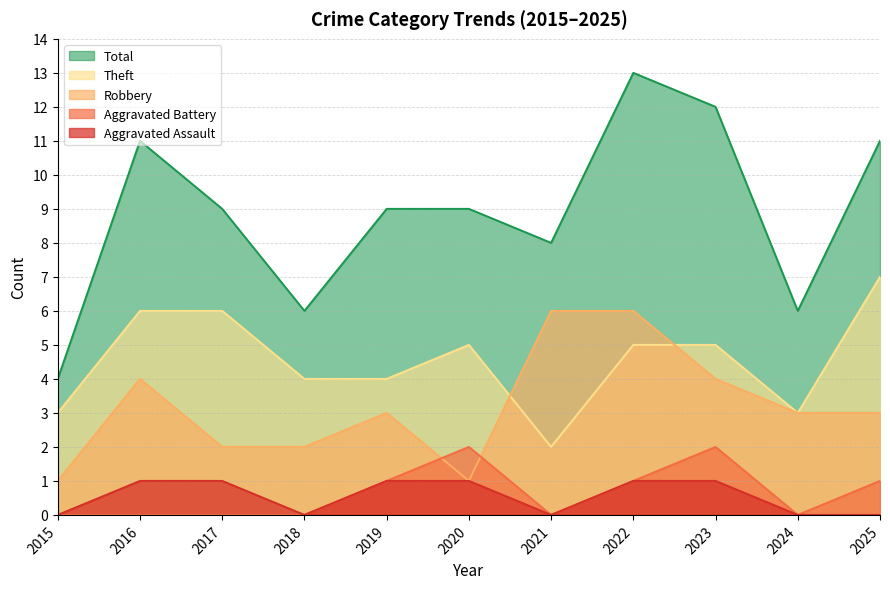

At 2018, list the series in order from largest to smallest.

Total, Theft, Robbery, Aggravated Assault, Aggravated Battery